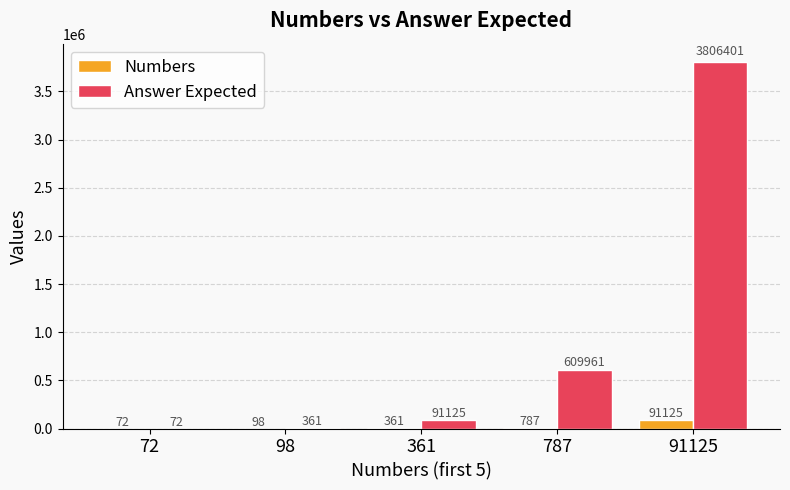

True or false: Answer Expected has a value of 3806401 at 91125.

True